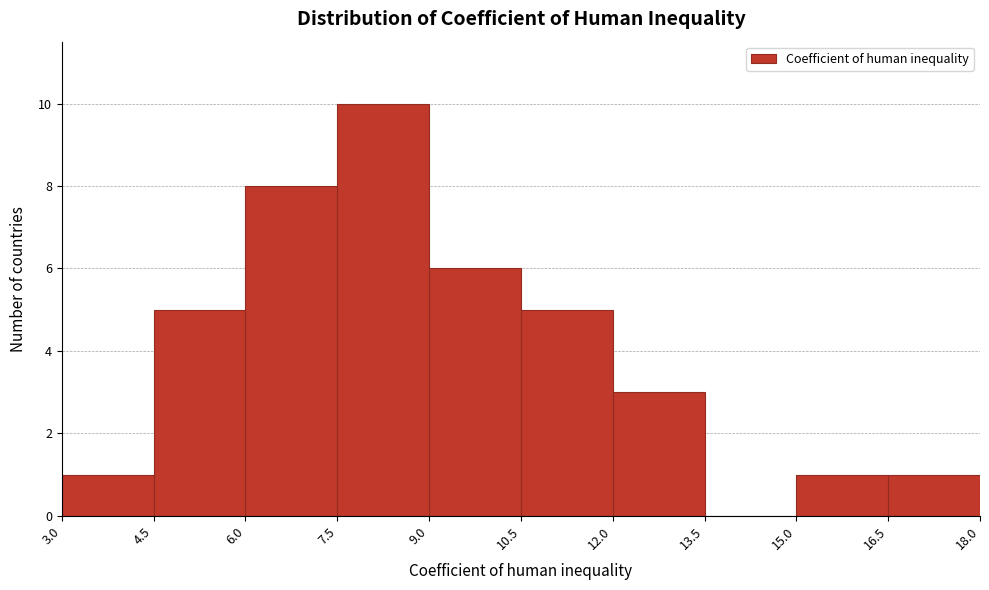

Reading left to right, list every bar in this chart as the range it spans on the x-axis followed by its height. The values are not printed on the chart, so give them approximately, as read against the axis.

3.0 to 4.5: 1
4.5 to 6.0: 5
6.0 to 7.5: 8
7.5 to 9.0: 10
9.0 to 10.5: 6
10.5 to 12.0: 5
12.0 to 13.5: 3
13.5 to 15.0: 0
15.0 to 16.5: 1
16.5 to 18.0: 1